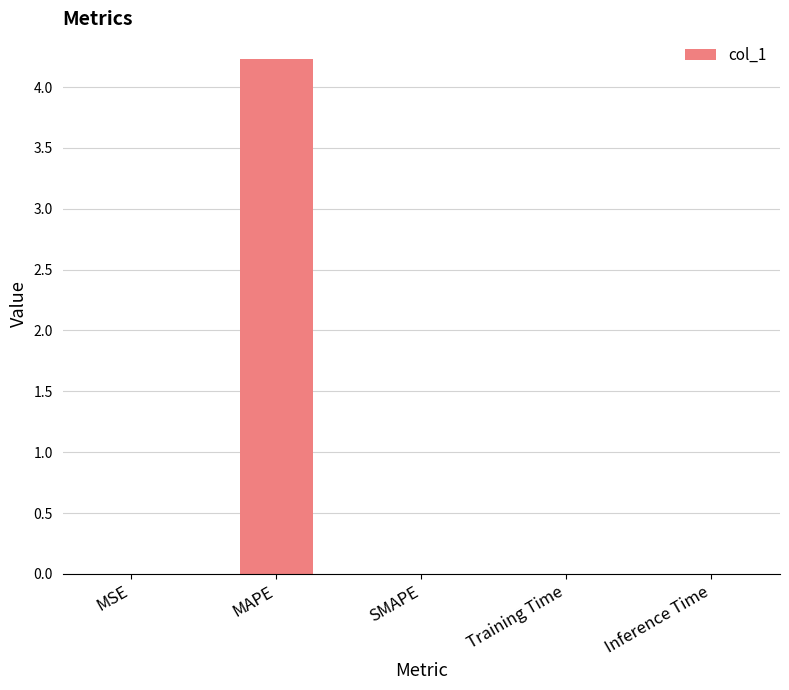

Which has a higher value, Inference Time or MAPE?

MAPE